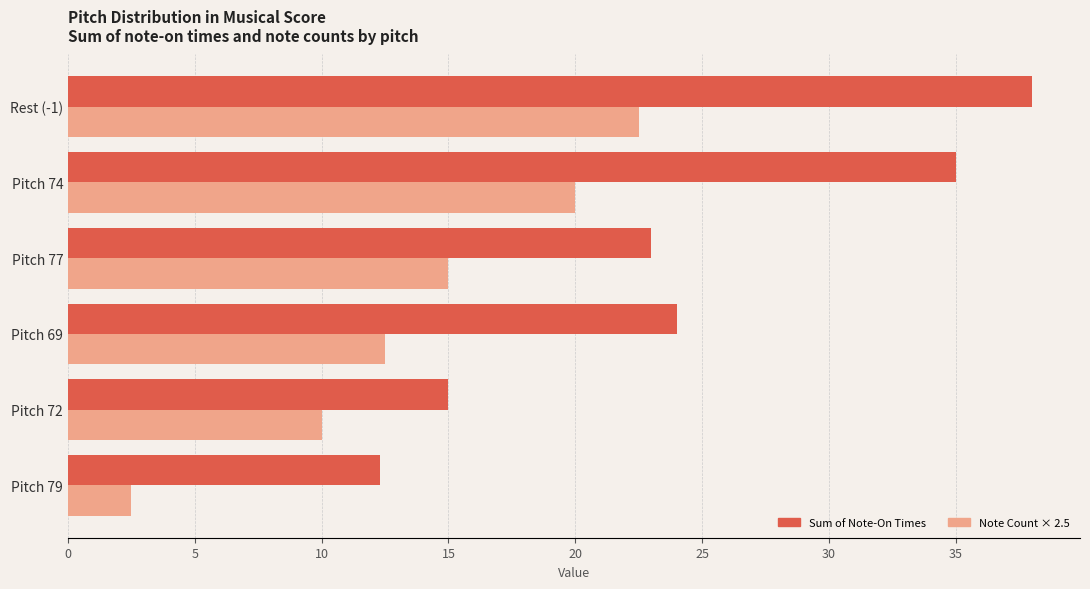

Which series has the largest range (max minus min)?

Sum of Note-On Times